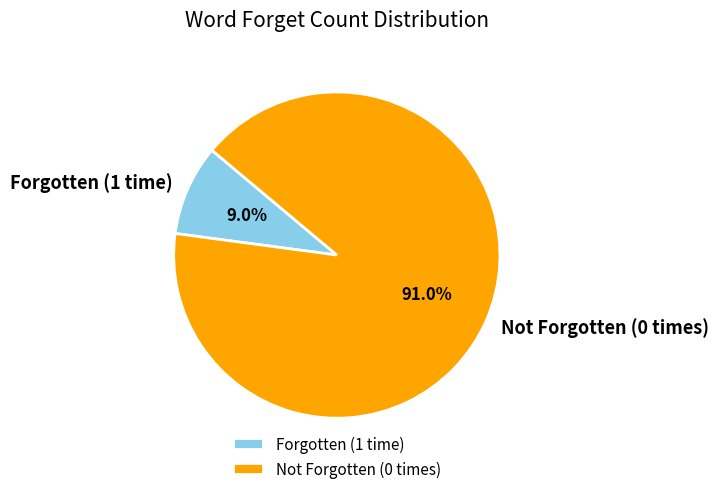

Approximately how many times larger is the value at Not Forgotten (0 times) compared to Forgotten (1 time)?

10.1